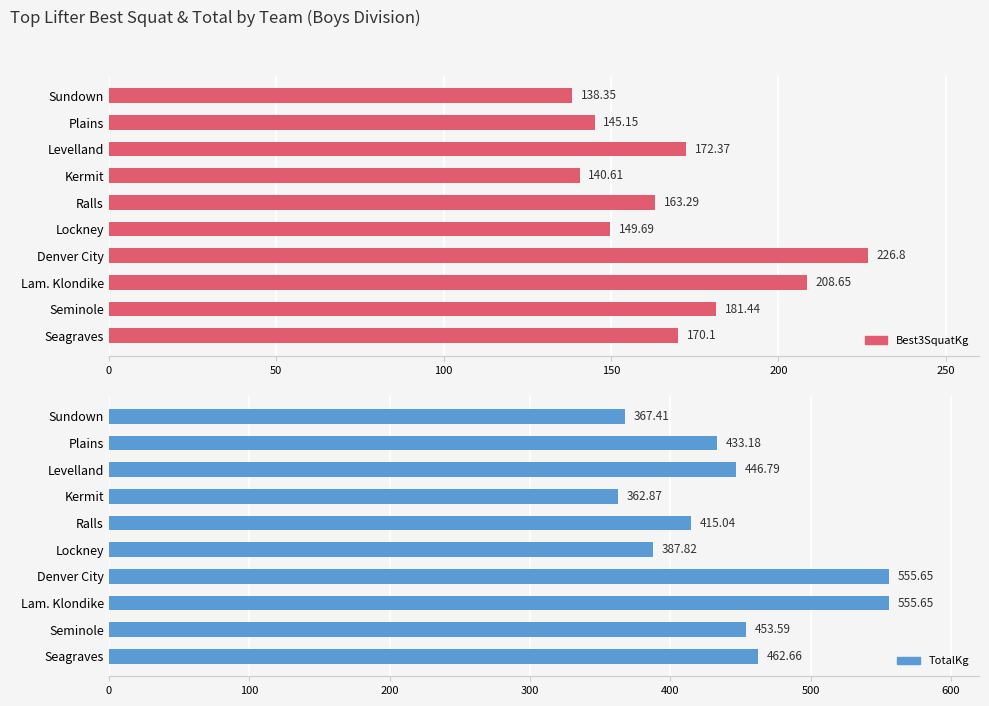

Reading left to right, extract all data points from this chart.

Best3SquatKg: 170.1	181.4	208.7	226.8	149.7	163.3	140.6	172.4	145.2	138.3
TotalKg: 462.7	453.6	555.6	555.6	387.8	415.0	362.9	446.8	433.2	367.4